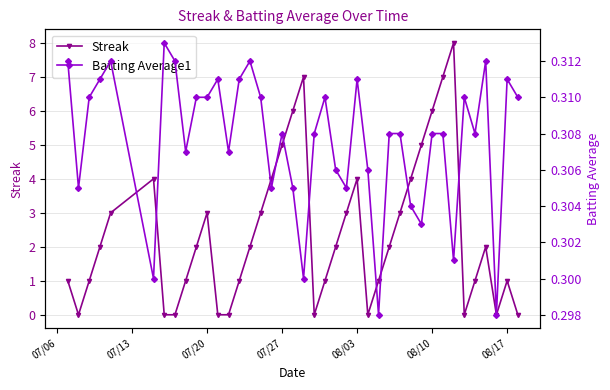

Which series ends up on top after the final intersection of Streak and Batting Average1?

Batting Average1